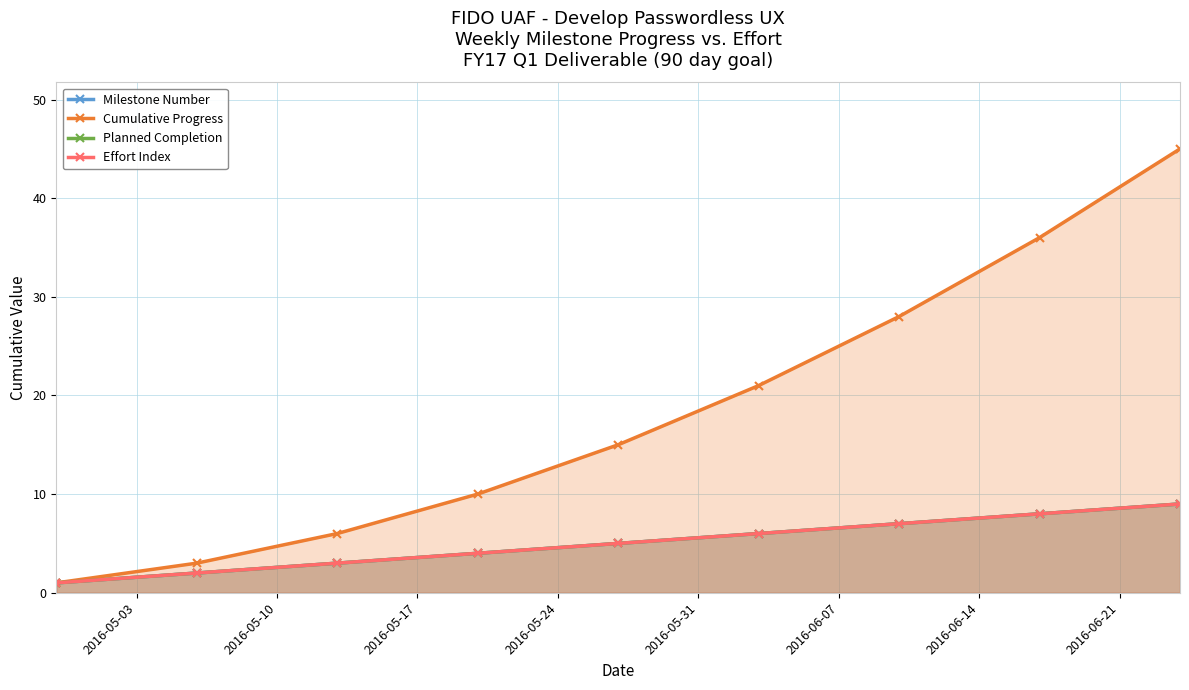

What is the value of the Effort Index point at the 7th from the left?

7